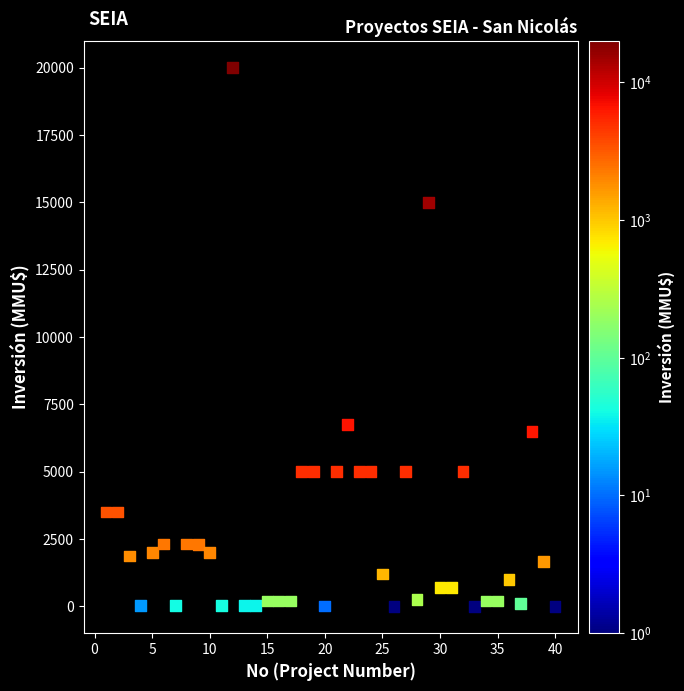

What Y value in the scatter plot is closest to 10000?

6750